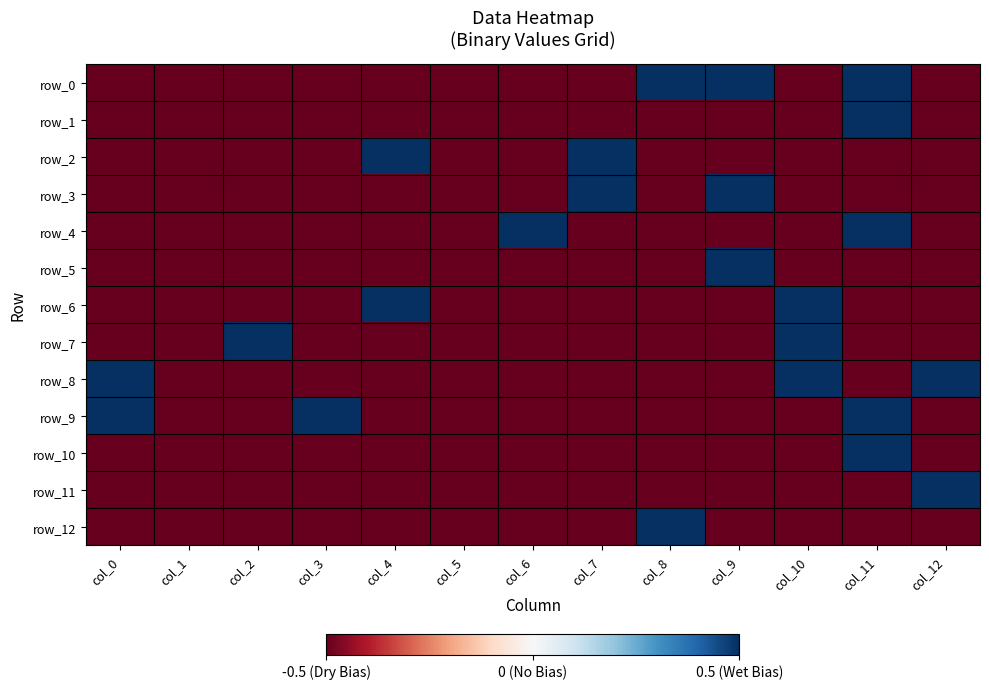

Is it true that row_12 equals -0.5 at col_3?

True